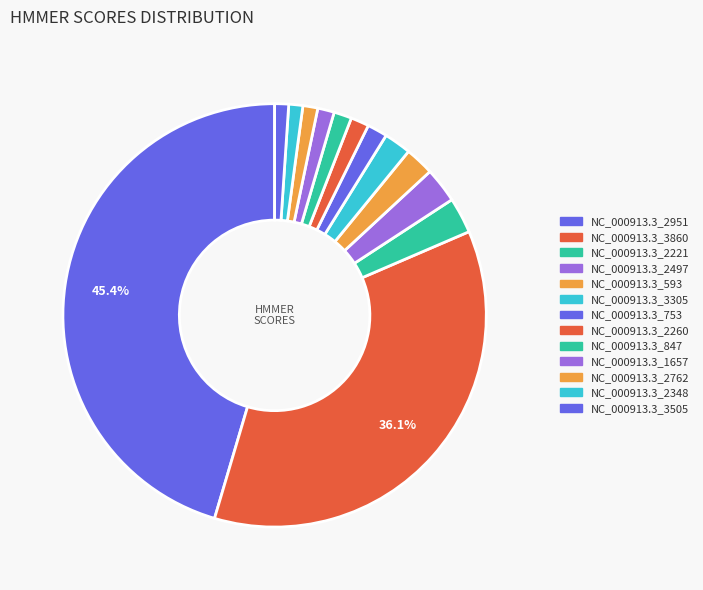

What is the change in value from NC_000913.3_2951 to NC_000913.3_2221?

-529.4